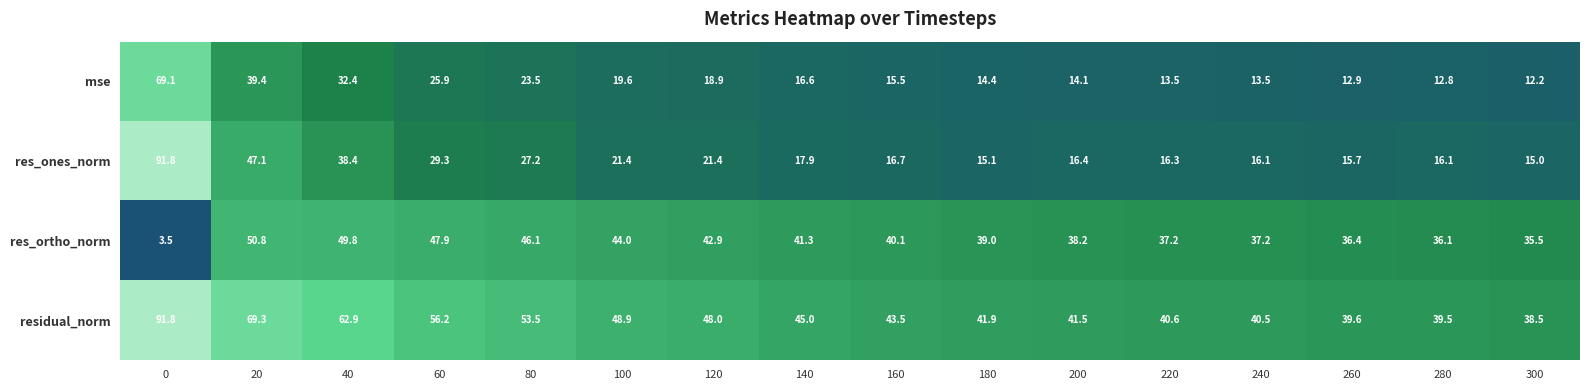

List the labels in order of residual_norm value, largest first.

0, 20, 40, 60, 80, 100, 120, 140, 160, 180, 200, 220, 240, 260, 280, 300